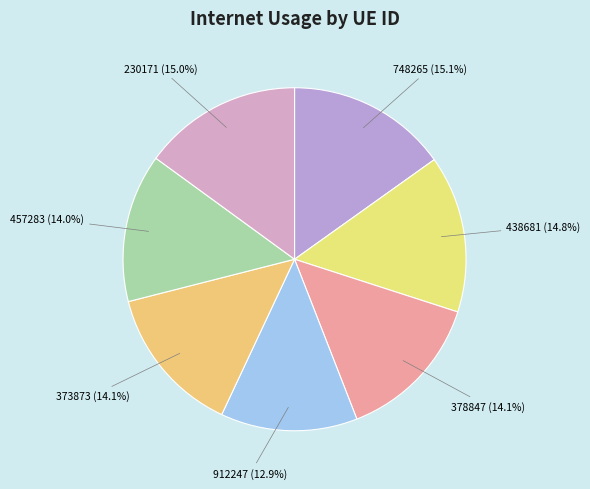

To the nearest percent, what is the average slice percentage?

14%